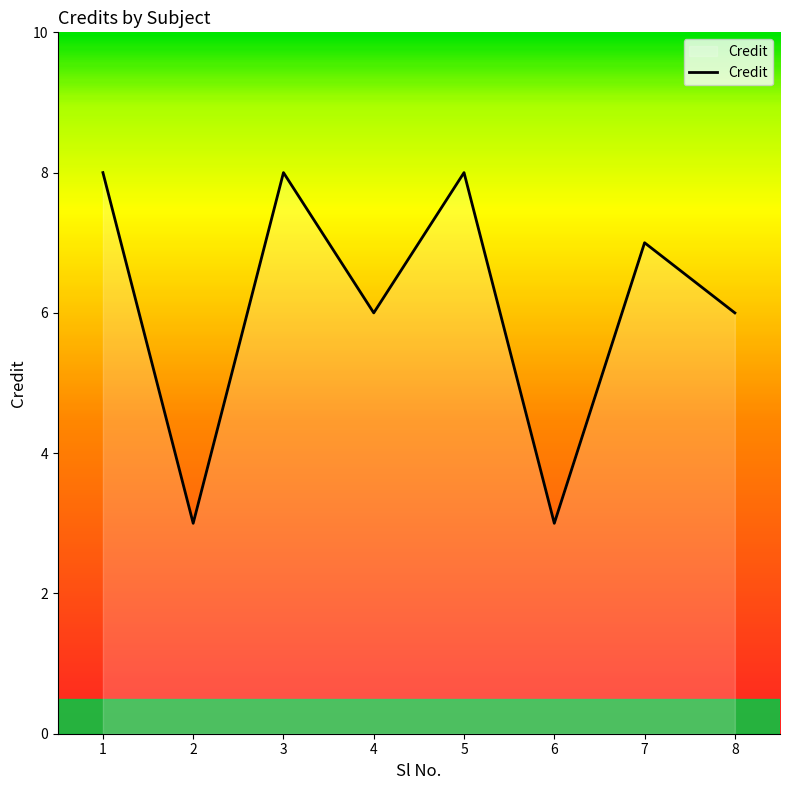

The value at 8 is 8. True or false?

False